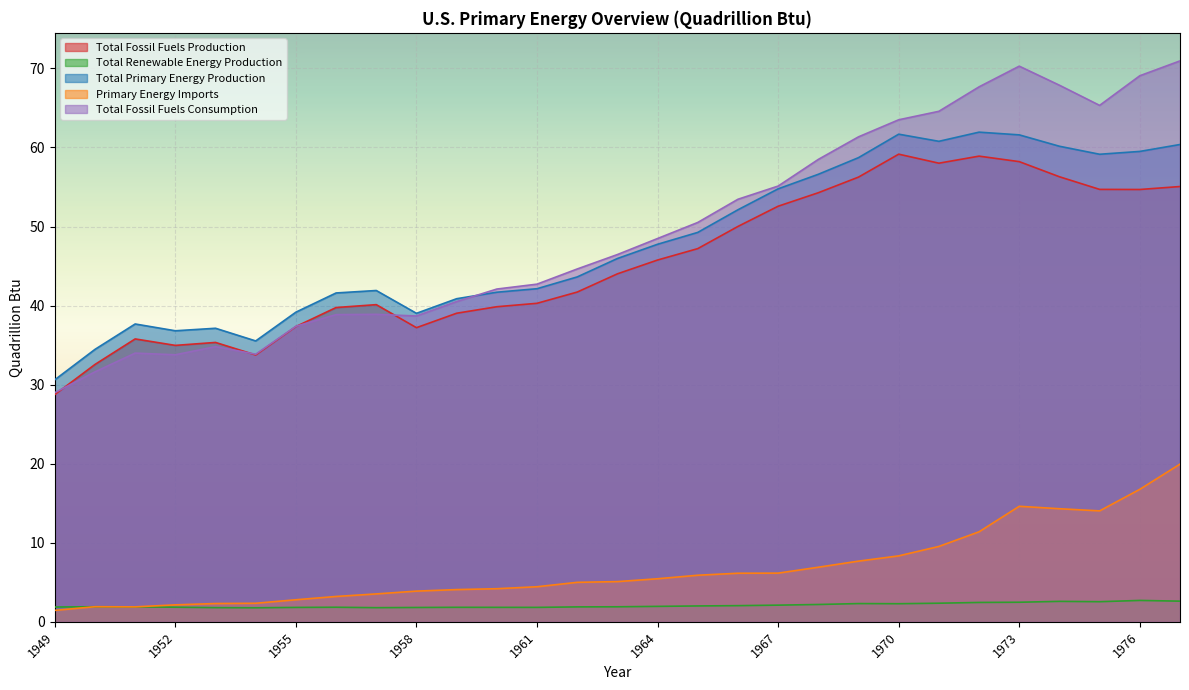

Reading left to right, what are all the values shown in this chart?

Total Fossil Fuels Production: 1949=28.7	1950=32.6	1951=35.8	1952=35.0	1953=35.3	1954=33.8	1955=37.3	1956=39.8	1957=40.1	1958=37.2	1959=39.0	1960=39.9	1961=40.3	1962=41.7	1963=44.0	1964=45.8	1965=47.2	1966=50.0	1967=52.6	1968=54.3	1969=56.3	1970=59.2	1971=58.0	1972=58.9	1973=58.2	1974=56.3	1975=54.7	1976=54.7	1977=55.1
Total Renewable Energy Production: 1949=1.9	1950=1.9	1951=1.9	1952=1.8	1953=1.8	1954=1.8	1955=1.8	1956=1.8	1957=1.8	1958=1.8	1959=1.8	1960=1.8	1961=1.8	1962=1.9	1963=1.9	1964=2.0	1965=2.0	1966=2.0	1967=2.1	1968=2.2	1969=2.3	1970=2.3	1971=2.4	1972=2.4	1973=2.5	1974=2.6	1975=2.5	1976=2.7	1977=2.6
Total Primary Energy Production: 1949=30.6	1950=34.5	1951=37.7	1952=36.8	1953=37.1	1954=35.5	1955=39.2	1956=41.6	1957=41.9	1958=39.0	1959=40.9	1960=41.7	1961=42.1	1962=43.6	1963=46.0	1964=47.8	1965=49.3	1966=52.1	1967=54.8	1968=56.6	1969=58.7	1970=61.7	1971=60.8	1972=61.9	1973=61.6	1974=60.2	1975=59.1	1976=59.5	1977=60.4
Primary Energy Imports: 1949=1.4	1950=1.9	1951=1.9	1952=2.1	1953=2.3	1954=2.3	1955=2.8	1956=3.2	1957=3.5	1958=3.9	1959=4.1	1960=4.2	1961=4.4	1962=5.0	1963=5.1	1964=5.4	1965=5.9	1966=6.1	1967=6.2	1968=6.9	1969=7.7	1970=8.3	1971=9.5	1972=11.4	1973=14.6	1974=14.3	1975=14.0	1976=16.8	1977=19.9
Total Fossil Fuels Consumption: 1949=29.0	1950=31.6	1951=34.0	1952=33.8	1953=34.8	1954=33.9	1955=37.4	1956=38.9	1957=38.9	1958=38.7	1959=40.5	1960=42.1	1961=42.7	1962=44.6	1963=46.5	1964=48.5	1965=50.5	1966=53.4	1967=55.1	1968=58.5	1969=61.3	1970=63.5	1971=64.6	1972=67.7	1973=70.3	1974=67.9	1975=65.3	1976=69.1	1977=70.9